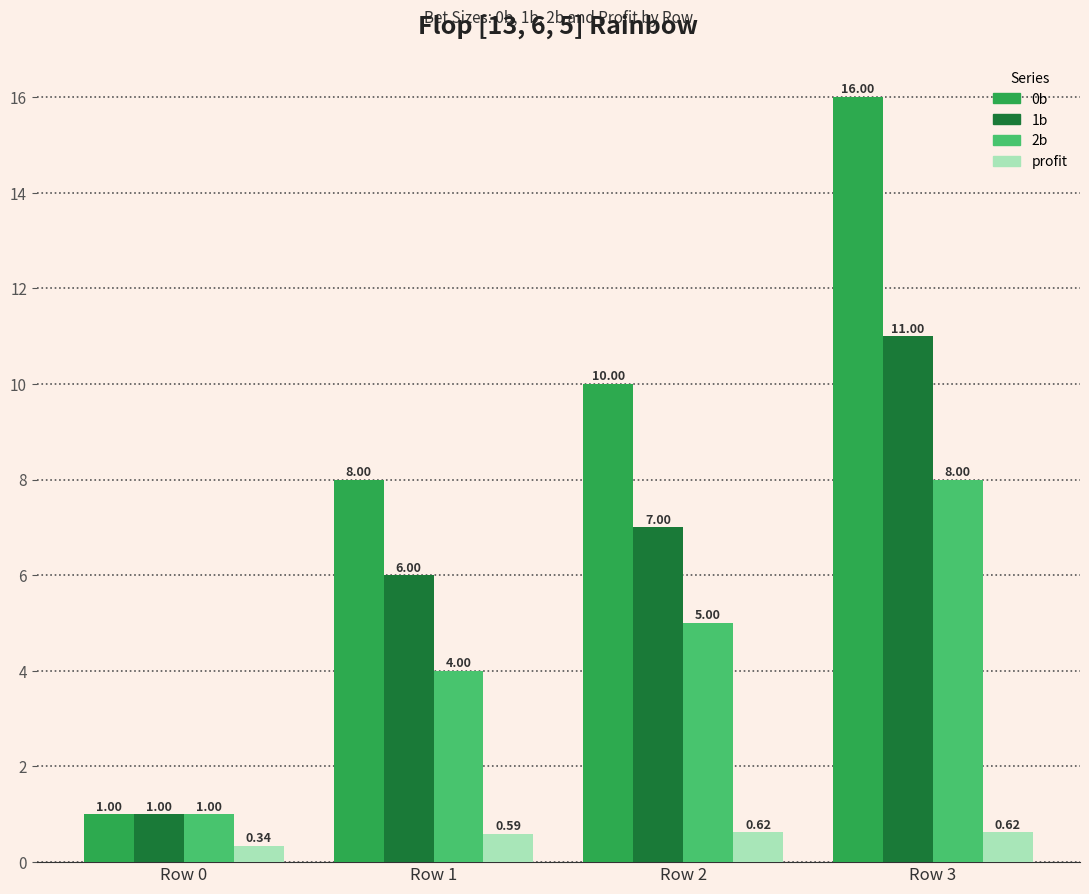

Rank the series by their maximum value, from highest to lowest.

0b, 1b, 2b, profit